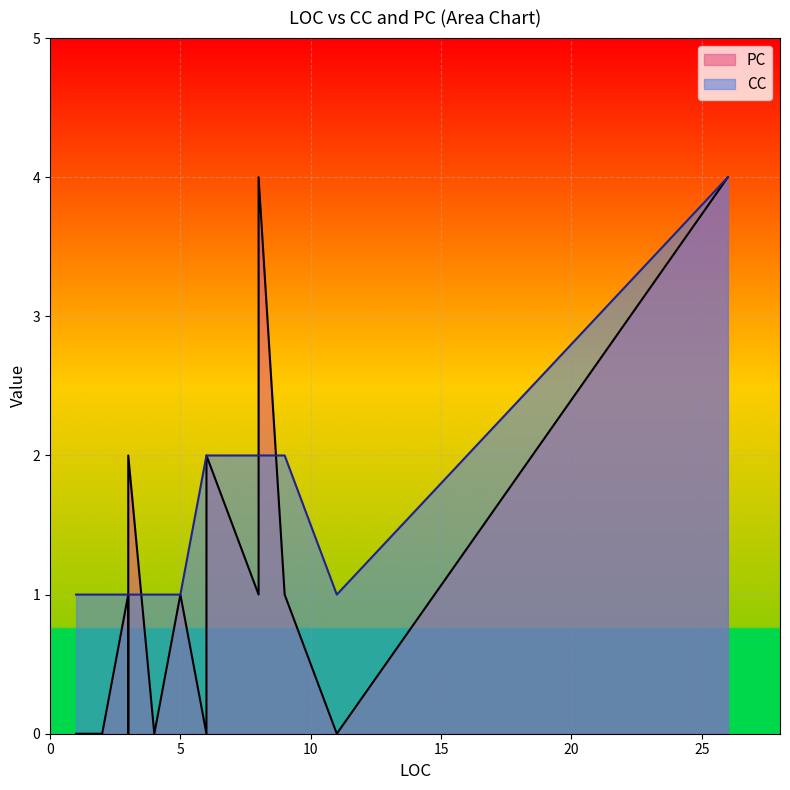

How many lines are shown in the chart?

2